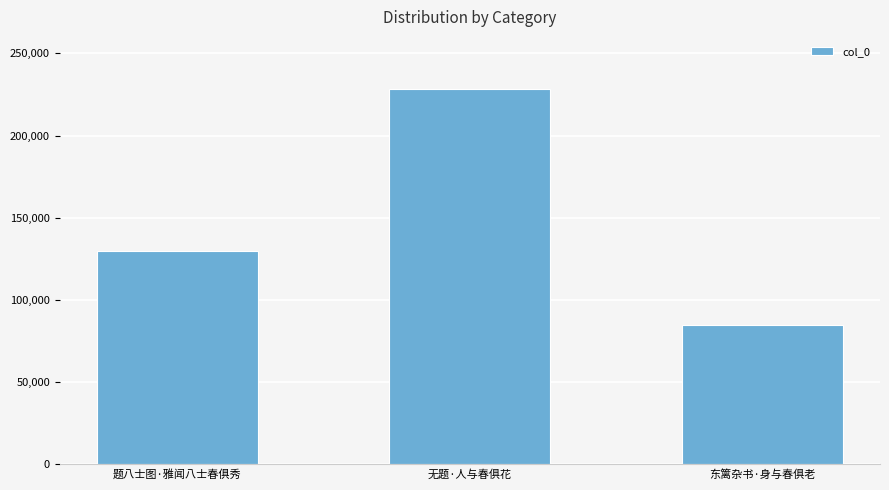

Reading left to right, extract all data points from this chart.

129965	228442	84546